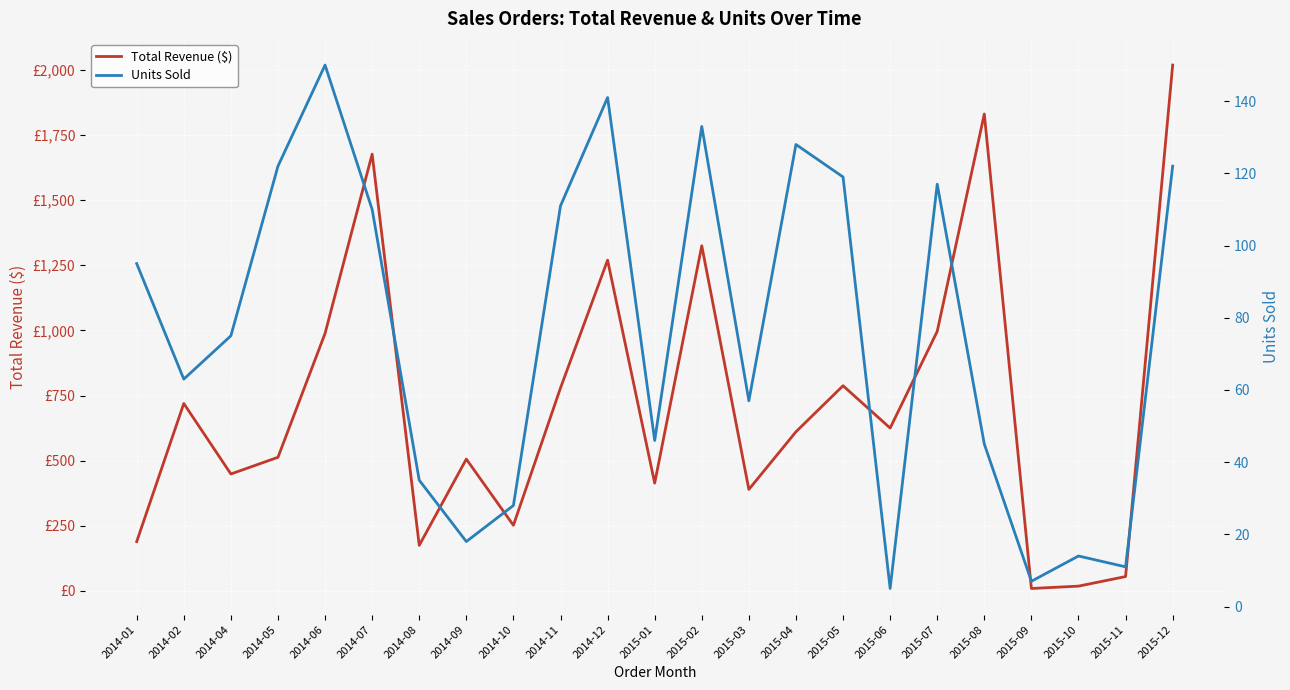

Between 2014-02 and 2014-04, which is larger?

2014-02